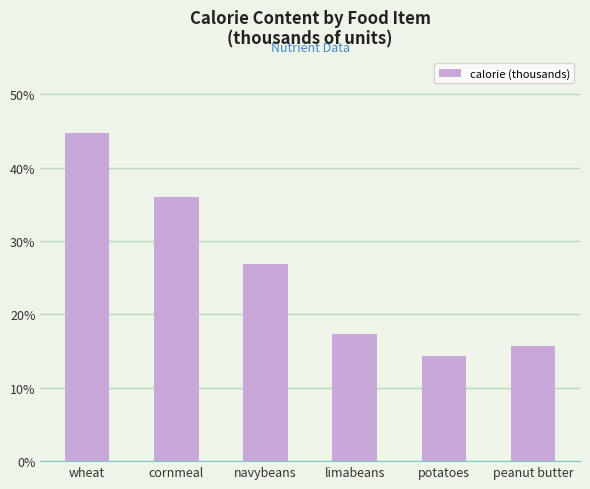

List the labels in order of value, largest first.

wheat, cornmeal, navybeans, limabeans, peanut butter, potatoes